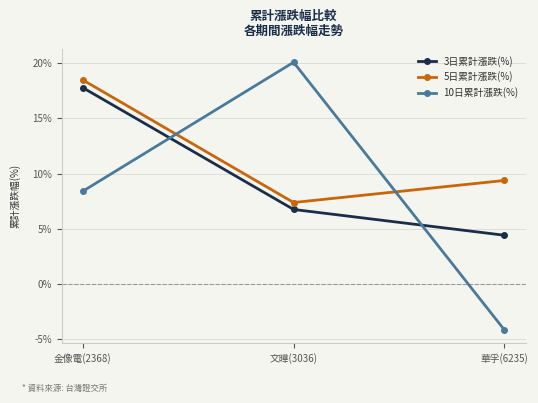

The 10日累計漲跌(%) series shows 5.5 at 金像電(2368). True or false?

False